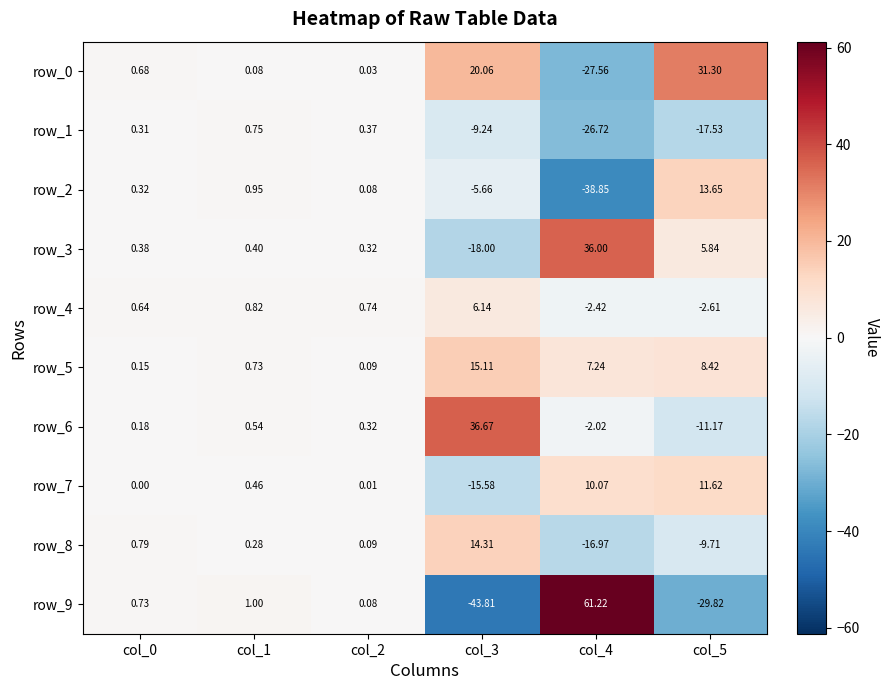

Which category has the lowest value in the row_2 series?

col_4